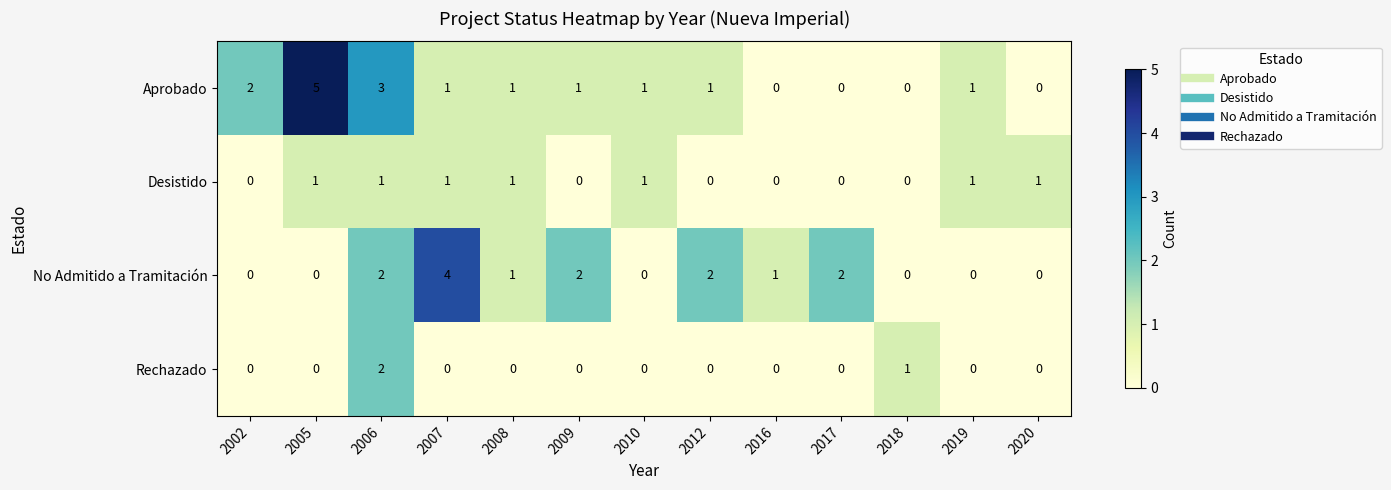

Rank the series by their maximum value, from lowest to highest.

Desistido, Rechazado, No Admitido a Tramitación, Aprobado